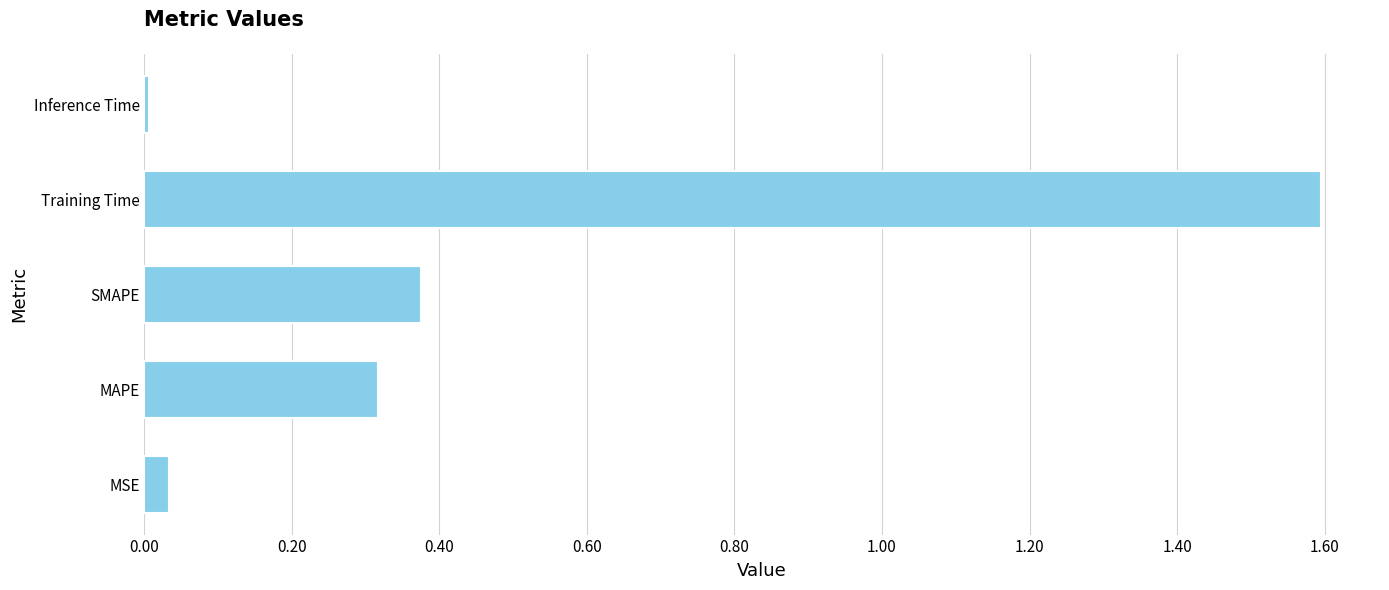

Is it true that the value at Inference Time is 0.0?

True